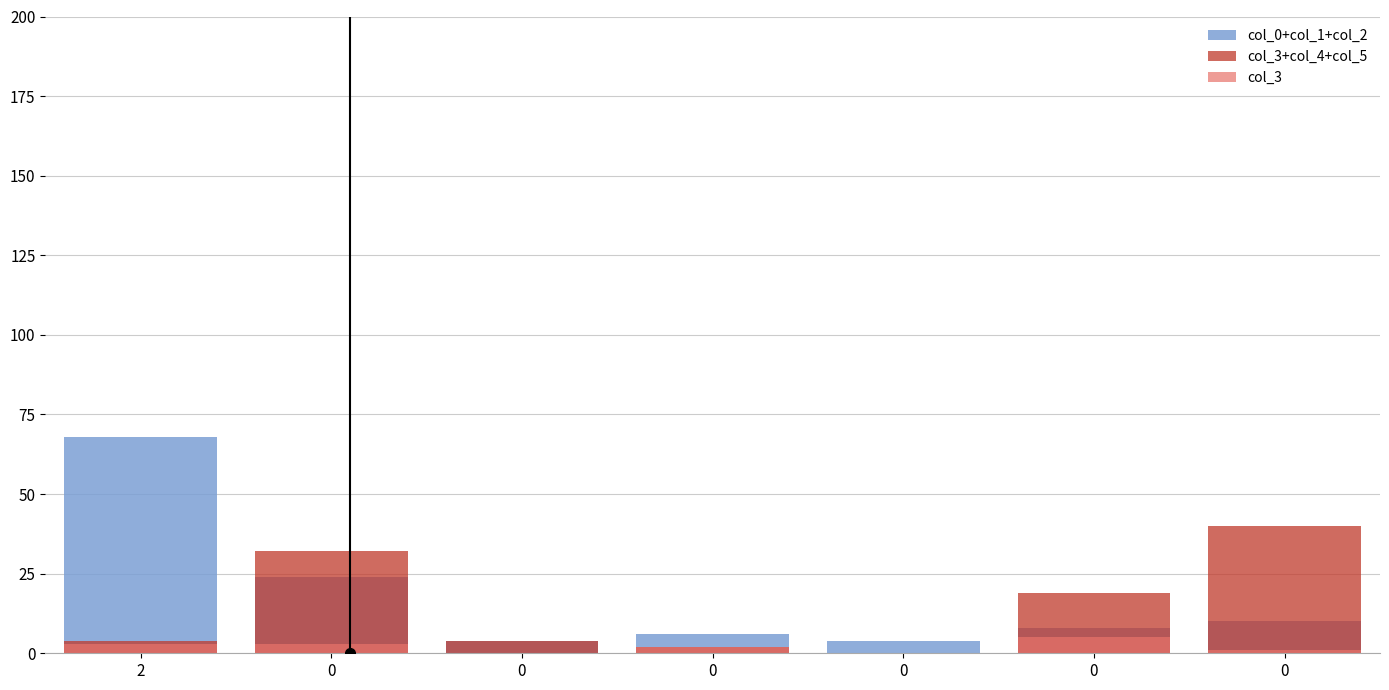

How many values in the col_3+col_4+col_5 series are below 4?

2